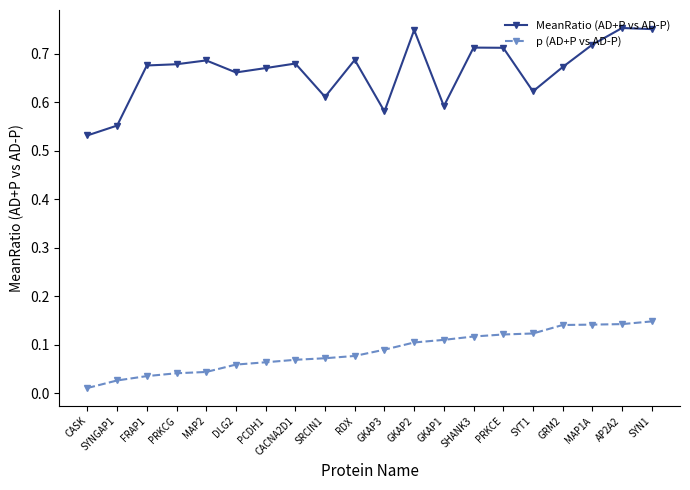

At which label is MeanRatio (AD+P vs AD-P) closest to 0?

CASK